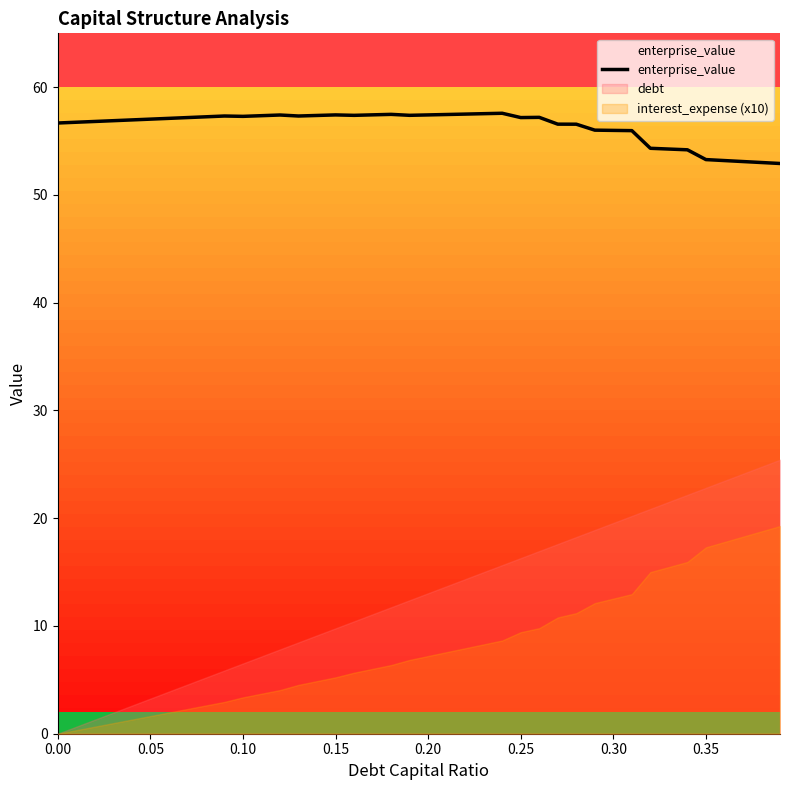

What is the approximate value at 0.05?

57.0